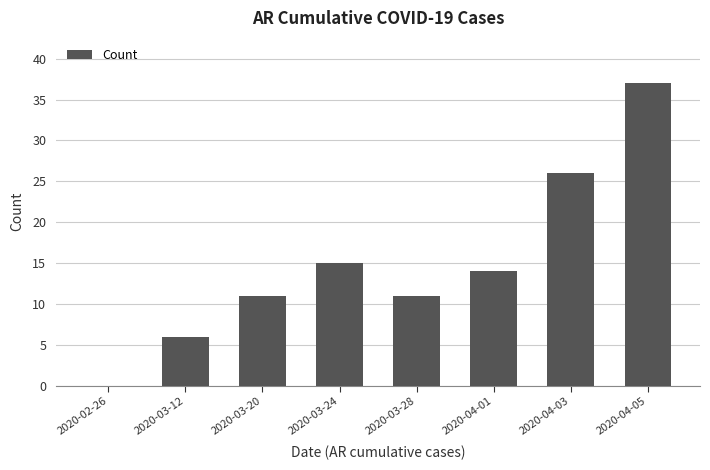

How many series are shown in this chart?

1